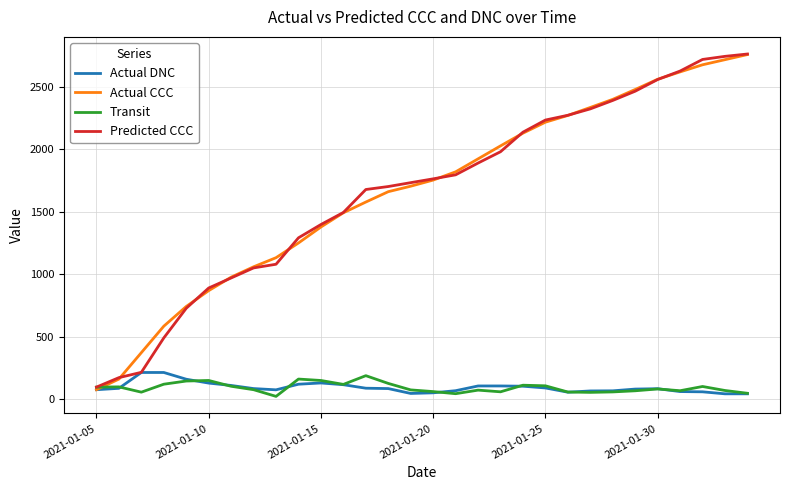

After their last crossing, which series has the higher values: Actual CCC or Transit?

Actual CCC